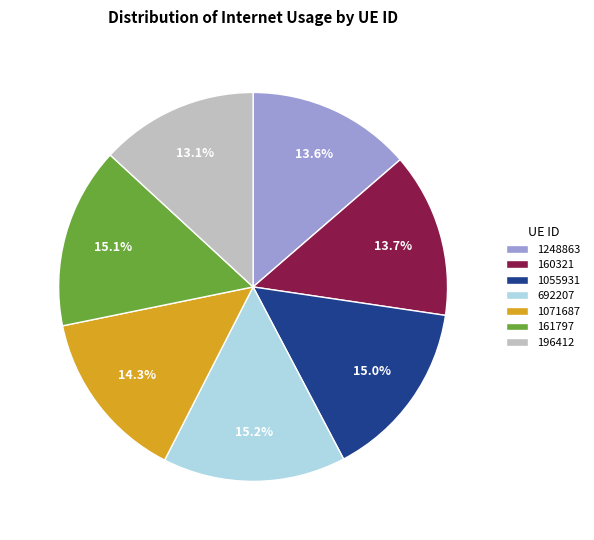

To the nearest percent, what is the average slice percentage?

14%